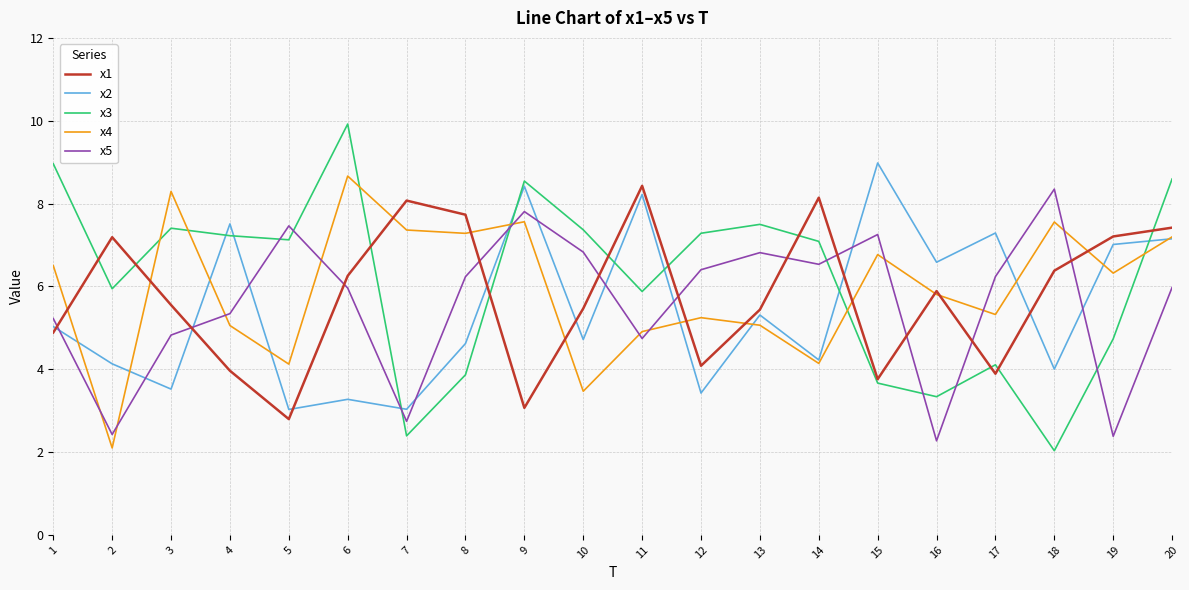

What is the spread (max minus min) of values at 17?

3.4